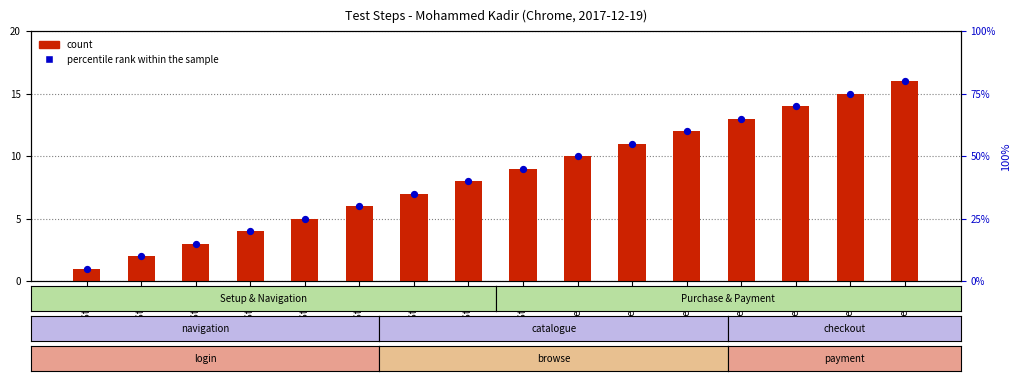

Is the value of percentile rank within the sample at Step 12 greater than the value of count at Step 14?

No